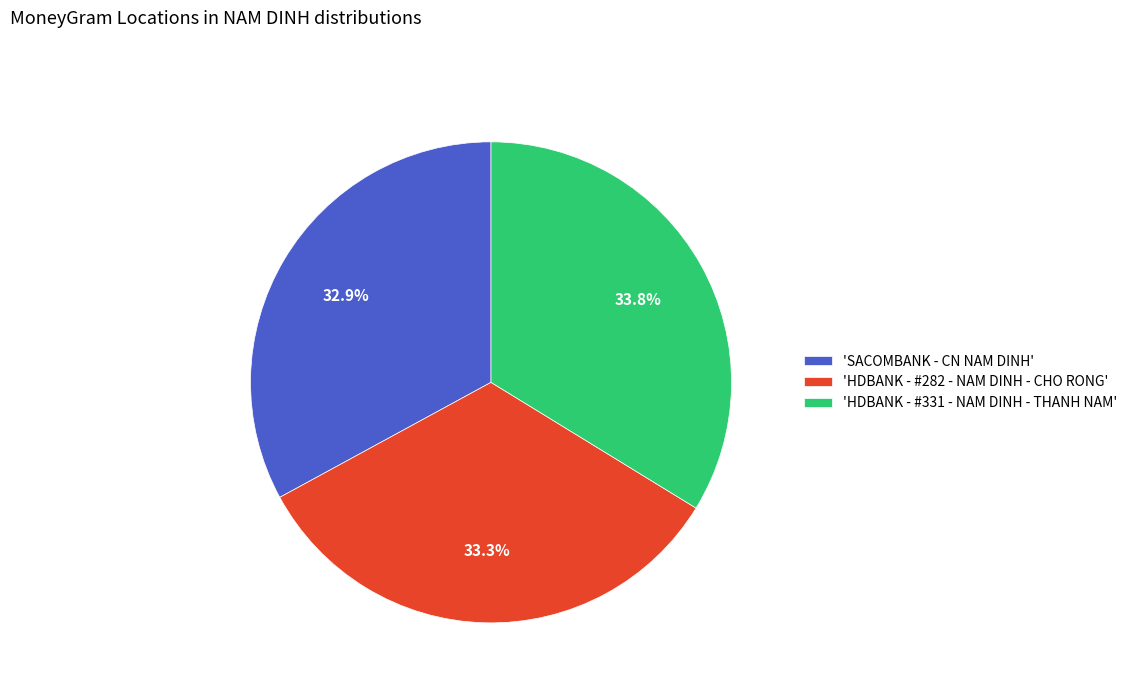

Is the sum of 'SACOMBANK - CN NAM DINH' and 'HDBANK - #282 - NAM DINH - CHO RONG' greater than half?

Yes